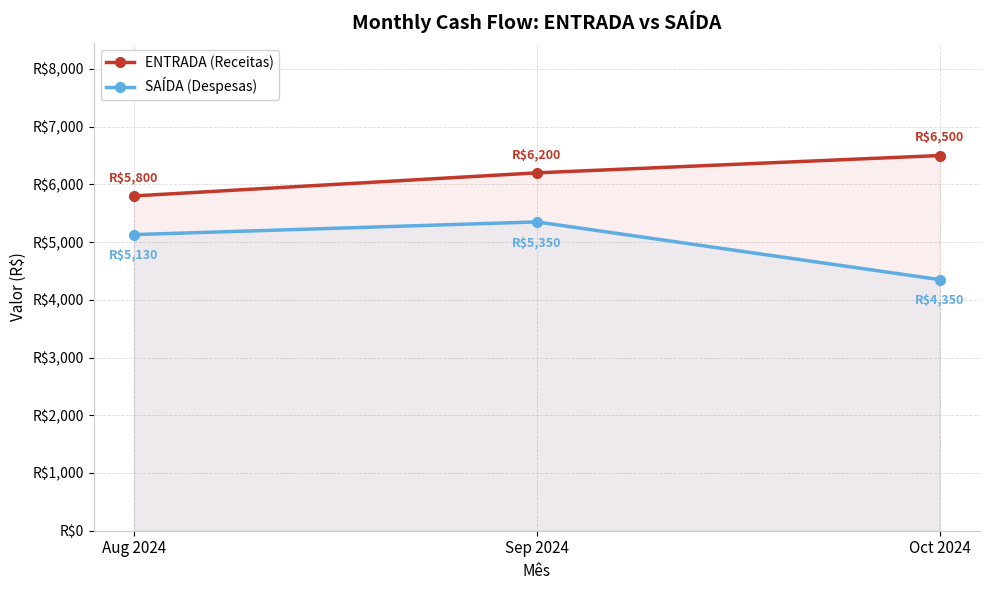

Which label corresponds to the largest value in the chart?

Oct 2024